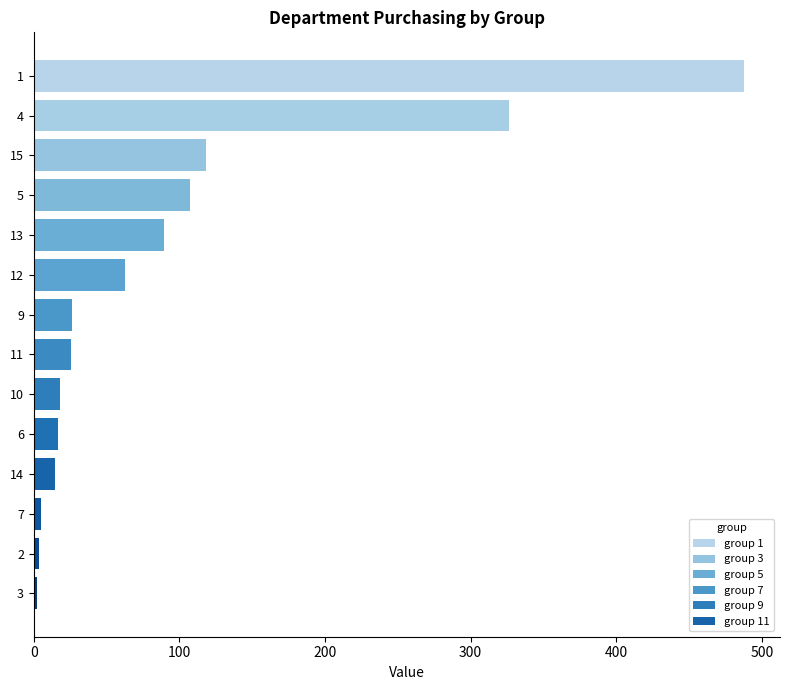

The value at 9 is 26.1. True or false?

True